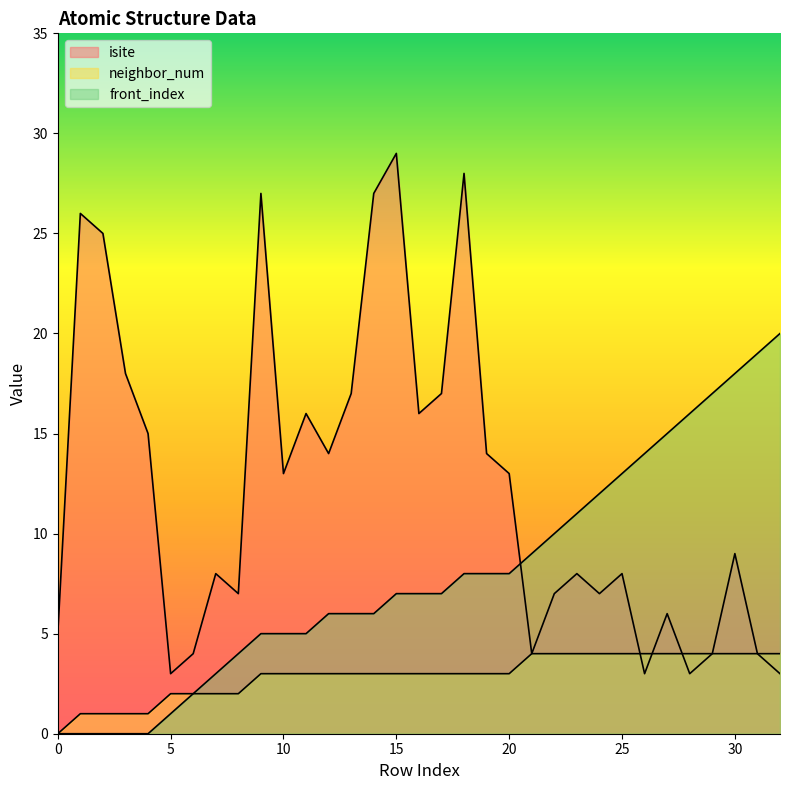

What is the value of the isite point at the 8th from the left?

8